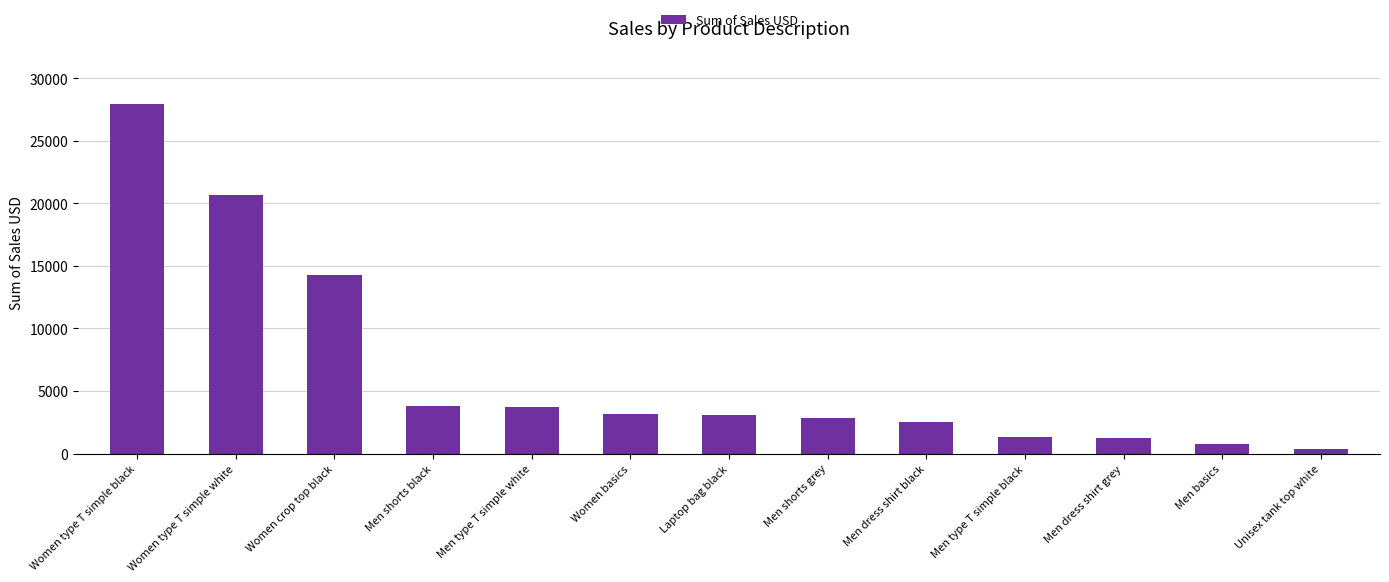

What value does the data have at Women crop top black, to the nearest 10?

14300